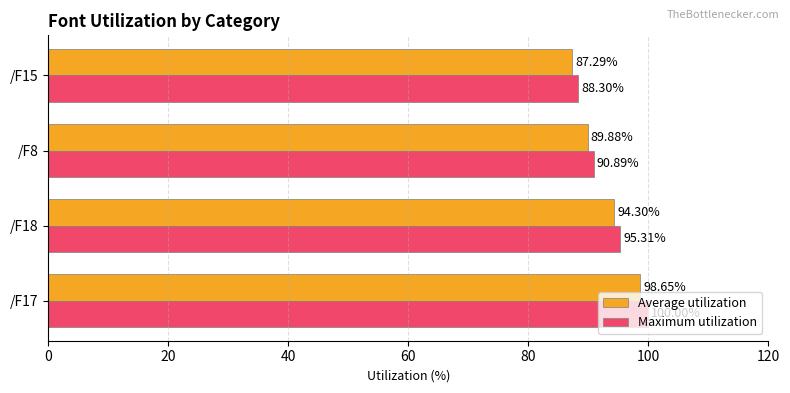

What is the total value across all series at /F15?

175.6